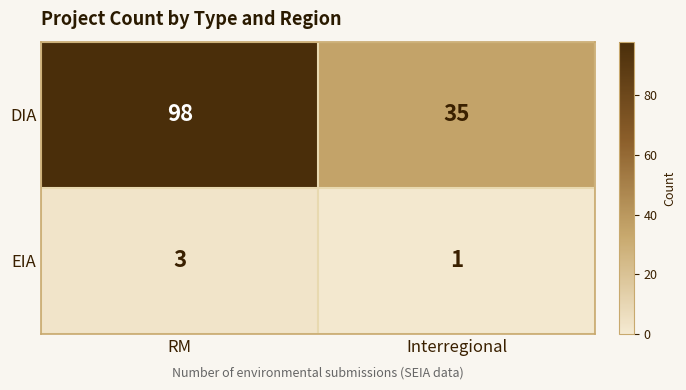

Between RM and Interregional, which series saw the biggest shift?

DIA